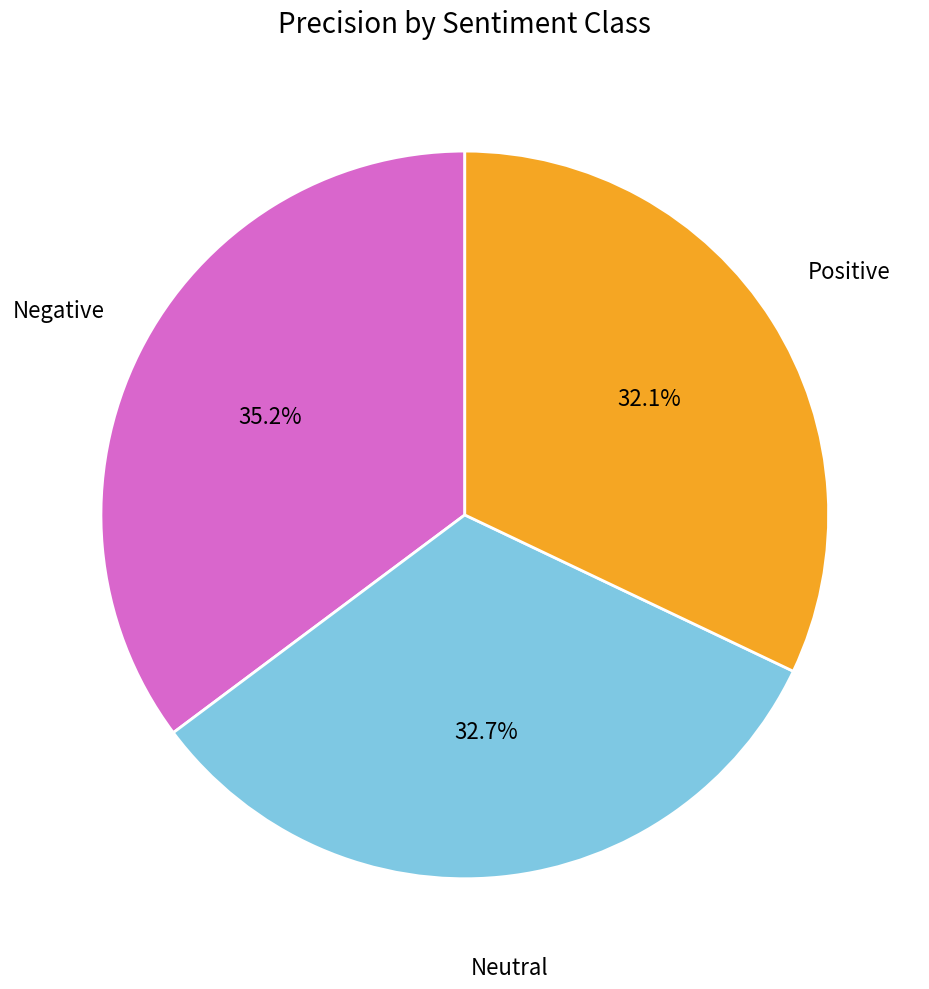

Is Negative the majority of the pie?

No